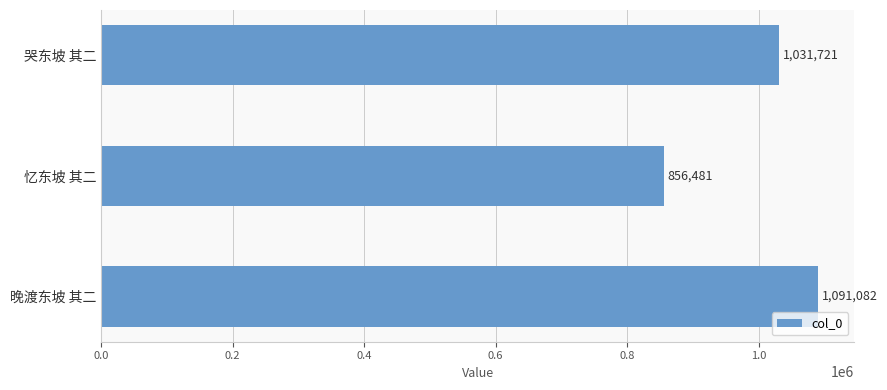

Are the bars grouped side by side (vs. stacked)?

No